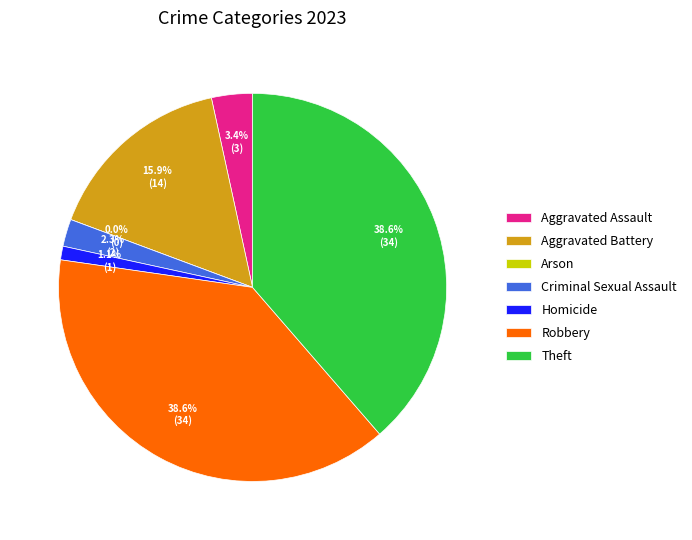

Count the number of slices in the pie.

7